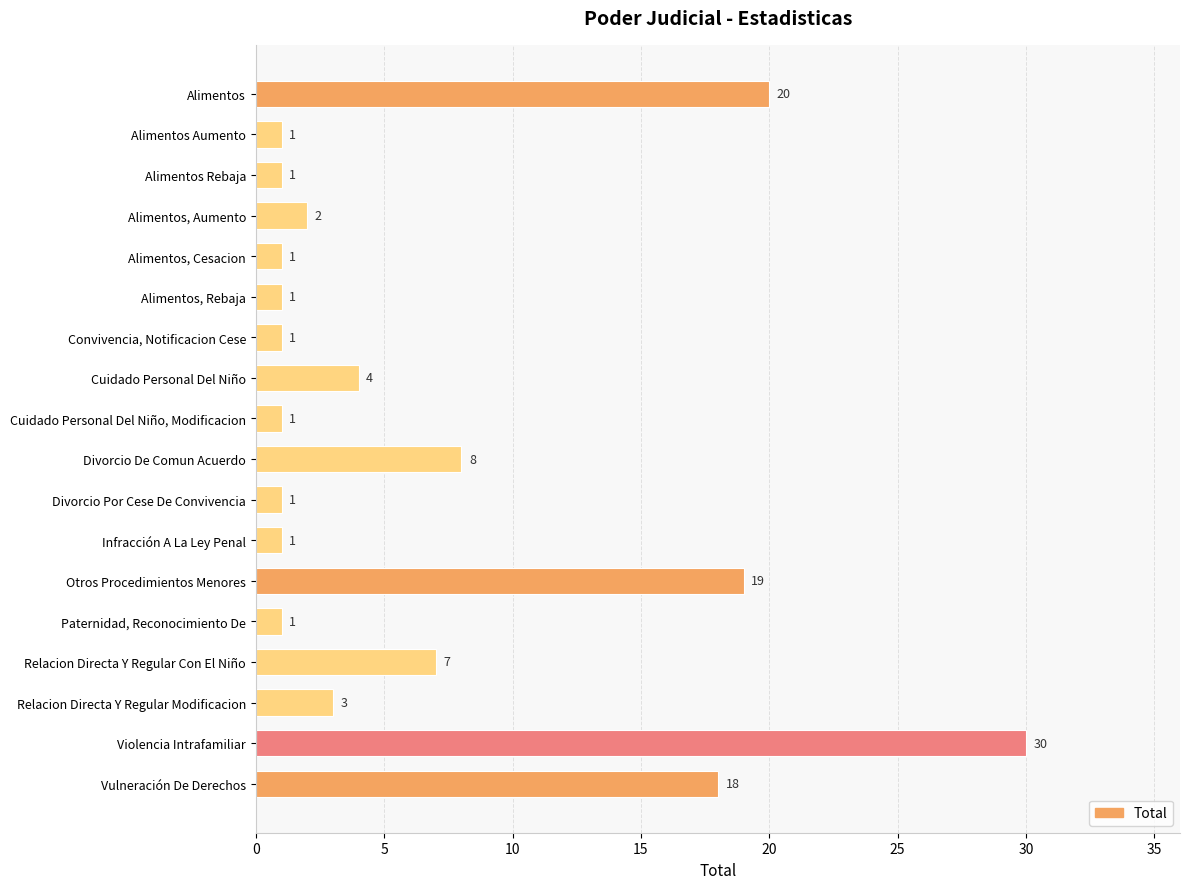

Which label corresponds to the largest value in the chart?

Violencia Intrafamiliar